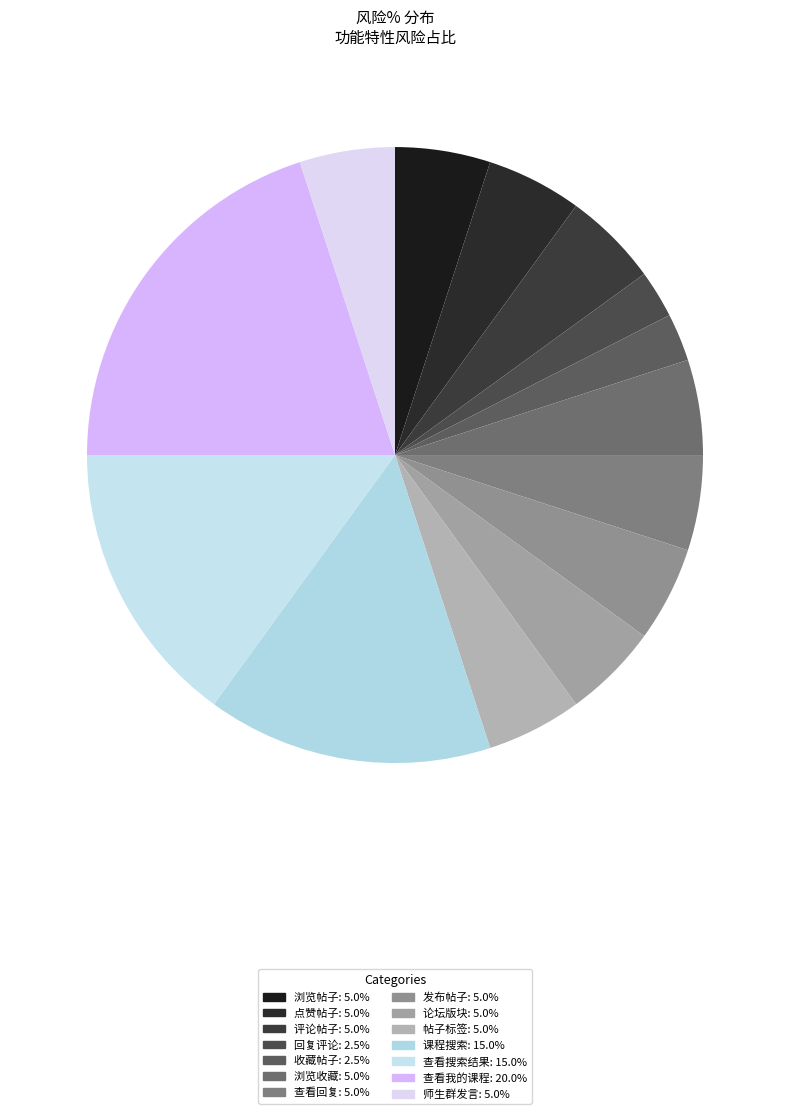

How many slices are in this pie chart?

14